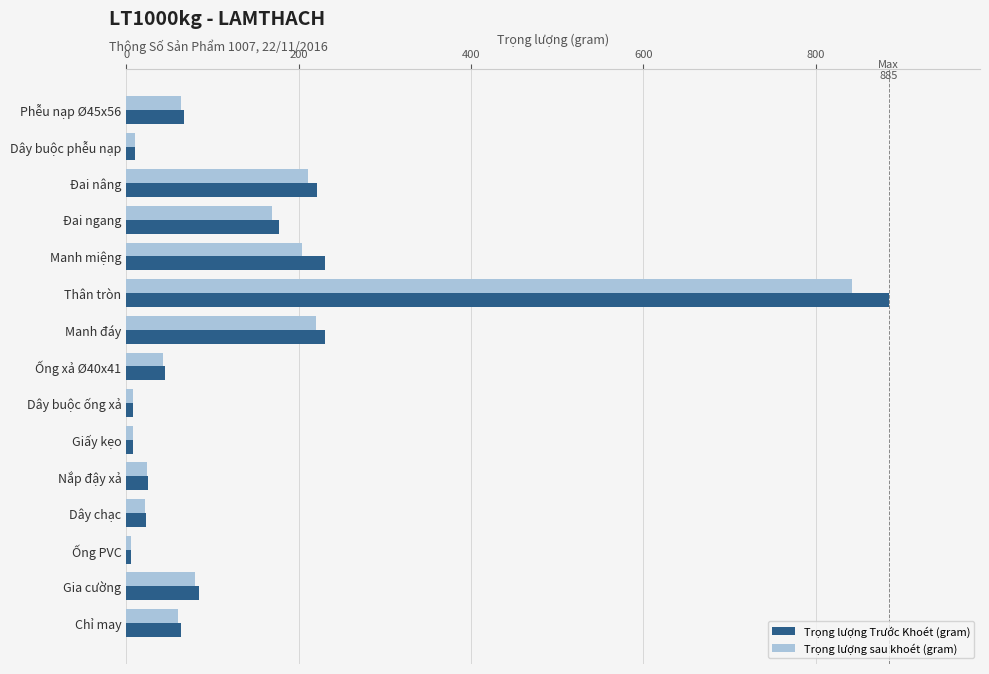

What is the maximum value shown in the chart?

884.5